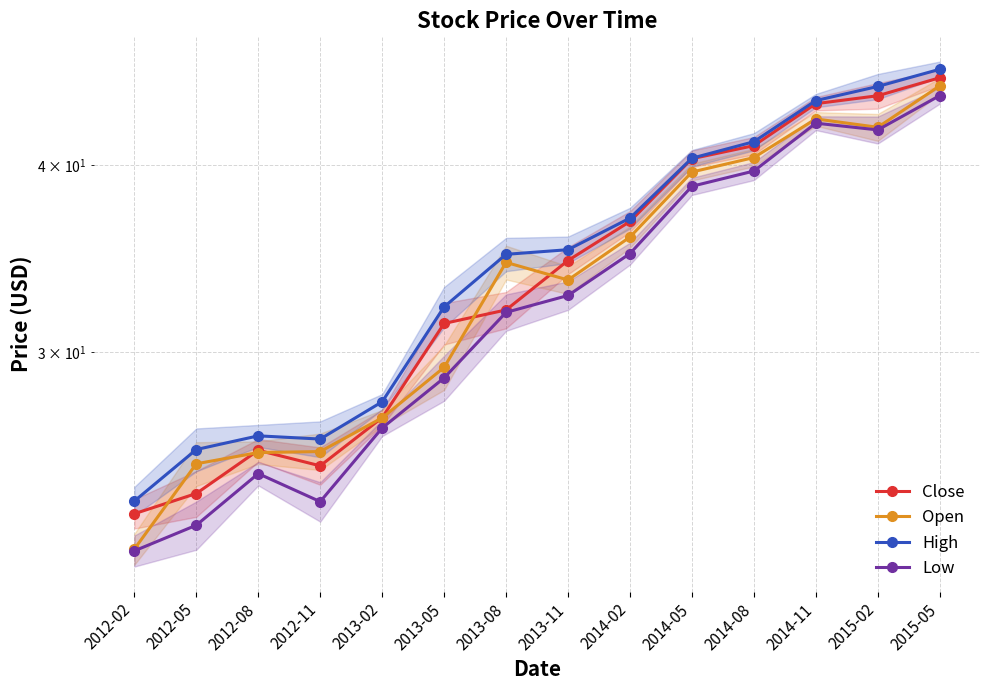

What is the approximate value of Low at 2015-05?

44.5